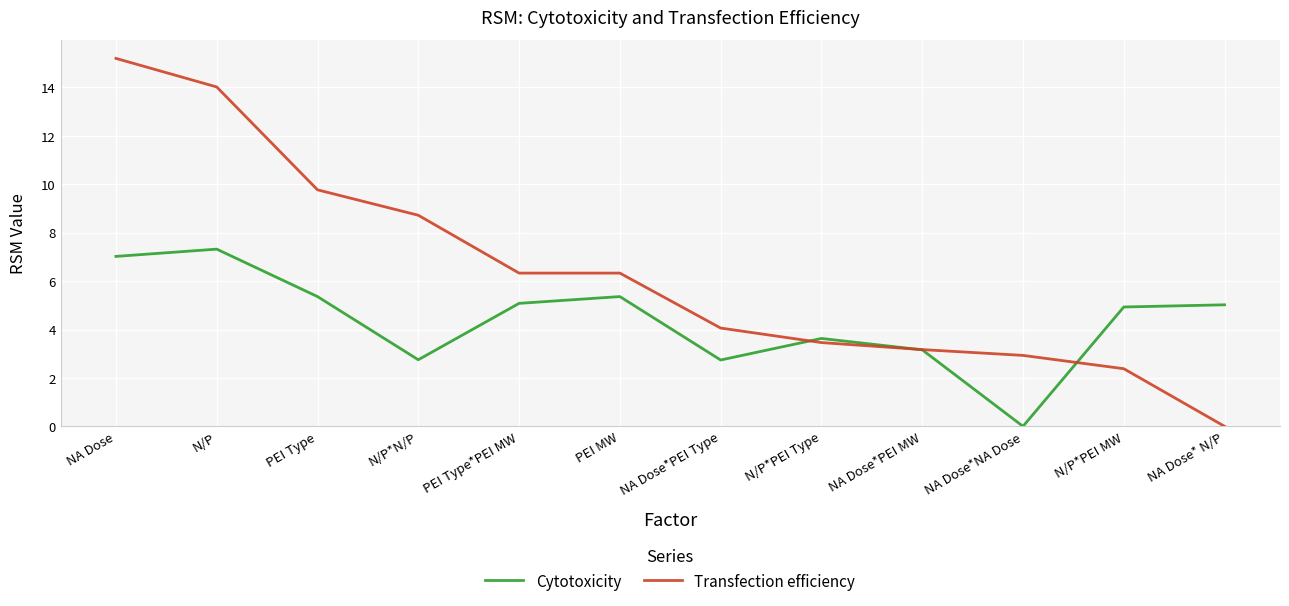

Which series ends up on top after the final intersection of Transfection efficiency and Cytotoxicity?

Cytotoxicity